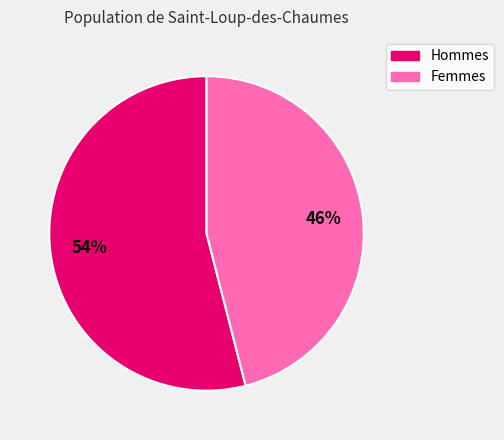

To the nearest percent, what is the difference between the largest and smallest slice percentages?

8%